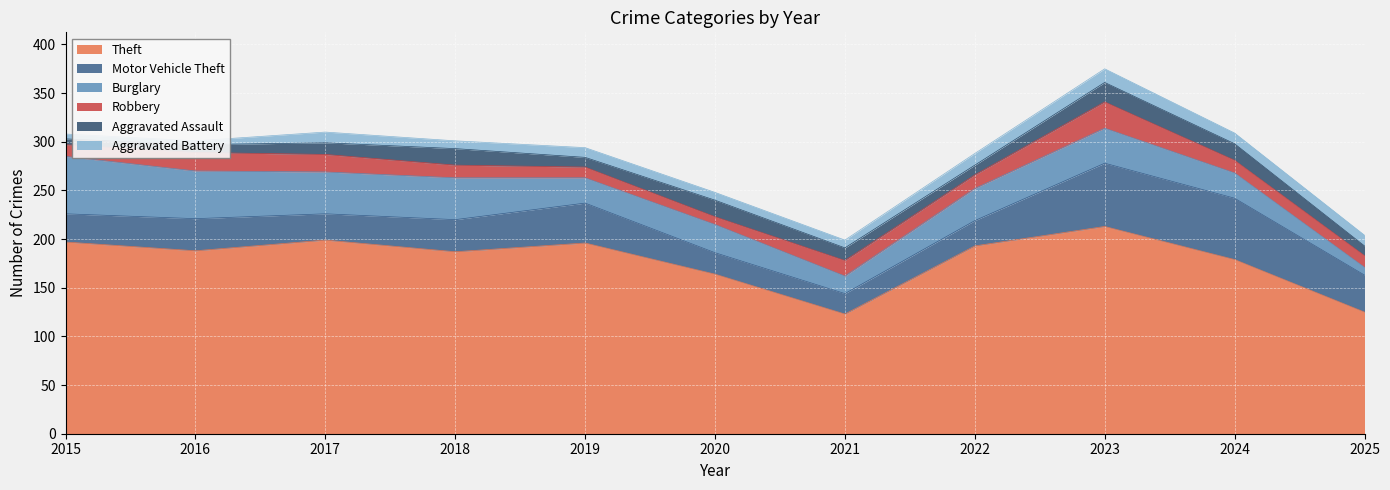

Which label corresponds to the smallest value in the chart?

2016